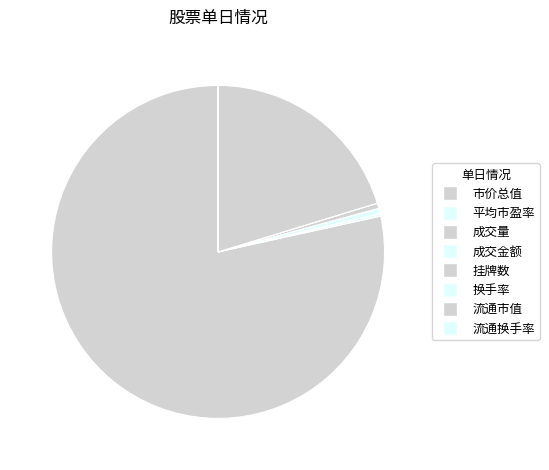

What is the change in value from 成交金额 to 流通换手率?

-184.6